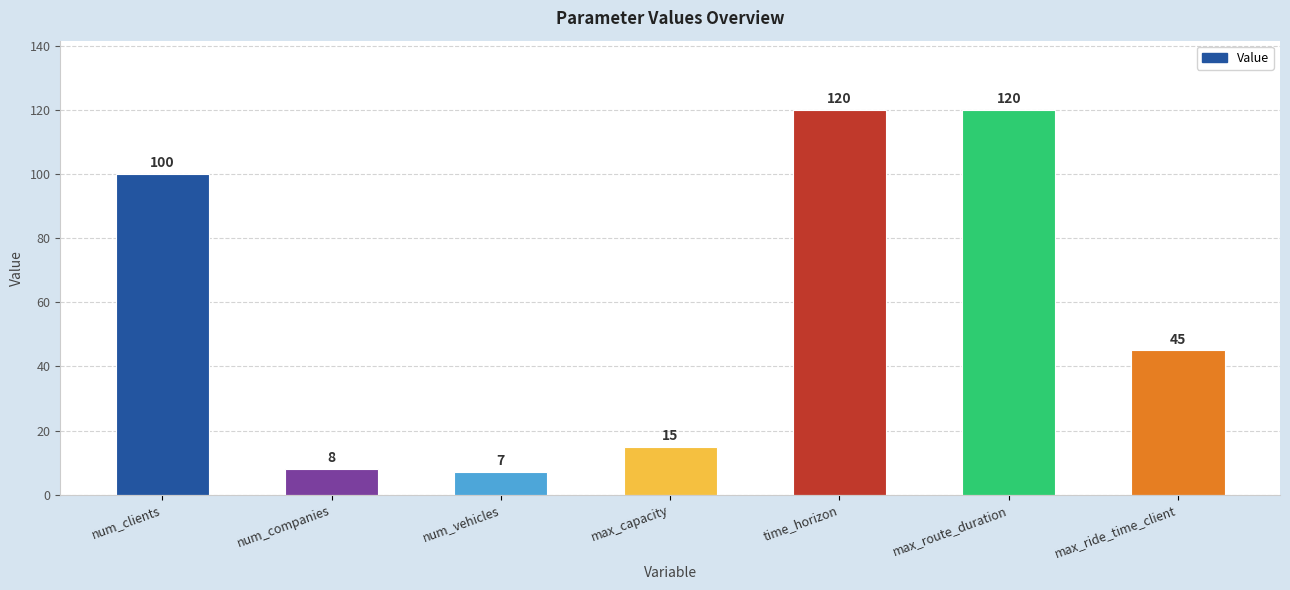

What is the smallest value displayed?

7